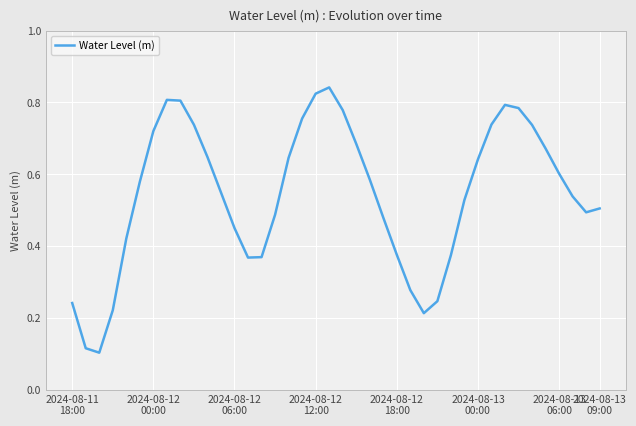

How many interior local peaks (higher than both neighbors) does the data have?

3